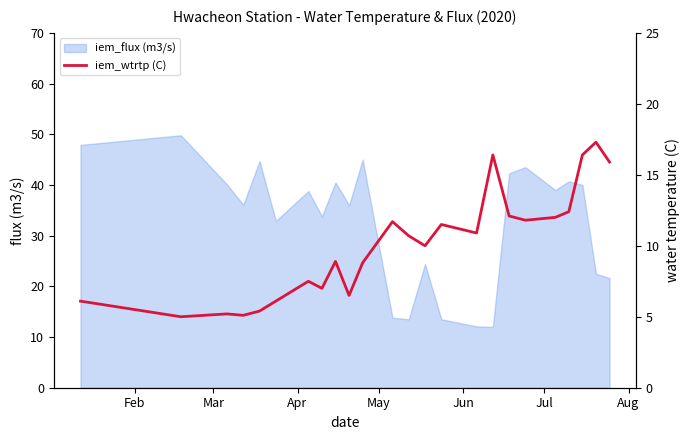

Reading left to right, what are all the values shown in this chart?

6.1	5.0	5.2	5.1	5.4	6.1	7.5	7.0	8.9	6.5	8.8	11.7	10.7	10.0	11.5	10.9	16.4	12.1	11.8	12.0	12.4	16.4	17.3	15.9